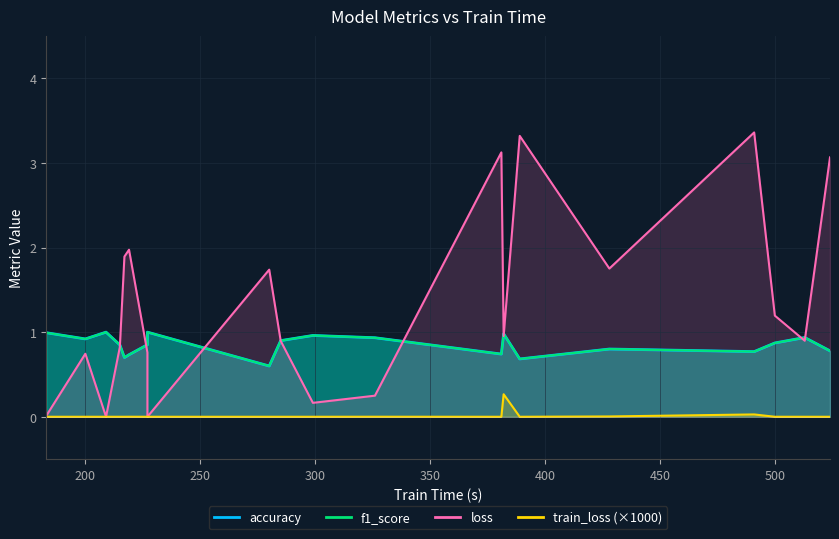

Reading left to right, extract all data points from this chart.

loss: 183=0.0	200=0.7	209=0.0	215=0.8	217=1.9	219=2.0	227=0.8	227=0.0	280=1.7	285=0.9	299=0.2	326=0.2	381=3.1	382=1.0	389=3.3	428=1.8	491=3.4	500=1.2	513=0.9	524=3.1
accuracy: 183=1.0	200=0.9	209=1.0	215=0.9	217=0.7	219=0.7	227=0.9	227=1.0	280=0.6	285=0.9	299=1.0	326=0.9	381=0.7	382=1.0	389=0.7	428=0.8	491=0.8	500=0.9	513=0.9	524=0.8
f1_score: 183=1.0	200=0.9	209=1.0	215=0.8	217=0.7	219=0.7	227=0.9	227=1.0	280=0.6	285=0.9	299=1.0	326=0.9	381=0.7	382=1.0	389=0.7	428=0.8	491=0.8	500=0.9	513=0.9	524=0.8
train_loss: 183=0.0	200=0.0	209=0.0	215=0.0	217=0.0	219=0.0	227=0.0	227=0.0	280=0.0	285=0.0	299=0.0	326=0.0	381=0.0	382=0.3	389=0.0	428=0.0	491=0.0	500=0.0	513=0.0	524=0.0